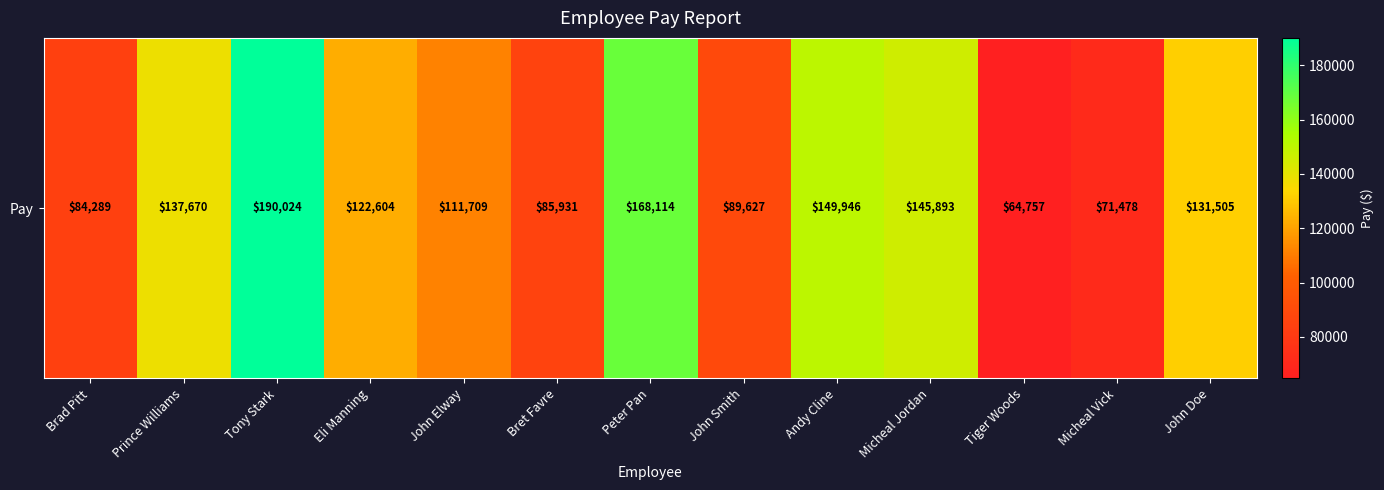

Reading left to right, extract all data points from this chart.

84289	137670	190024	122604	111709	85931	168114	89627	149946	145893	64757	71478	131505